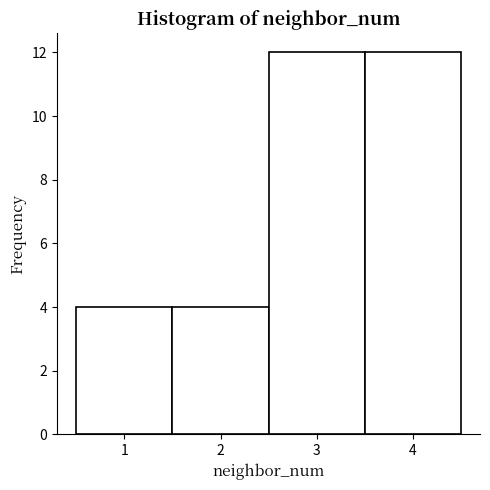

Reading left to right, transcribe this chart: for each bar, give the range it covers on the x-axis and its height. The values are not printed on the chart, so give them approximately, as read against the axis.

0.5 to 1.5: 4
1.5 to 2.5: 4
2.5 to 3.5: 12
3.5 to 4.5: 12